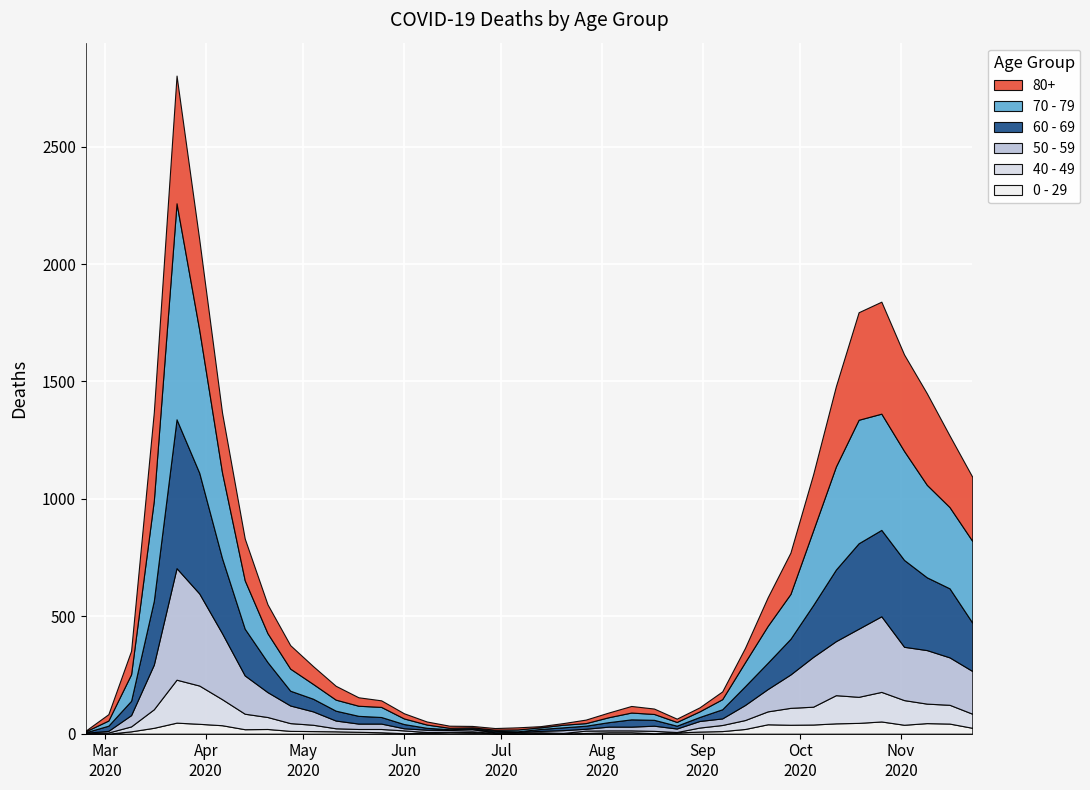

Which has a higher value, 2020-04-13 or 2020-06-22?

2020-04-13